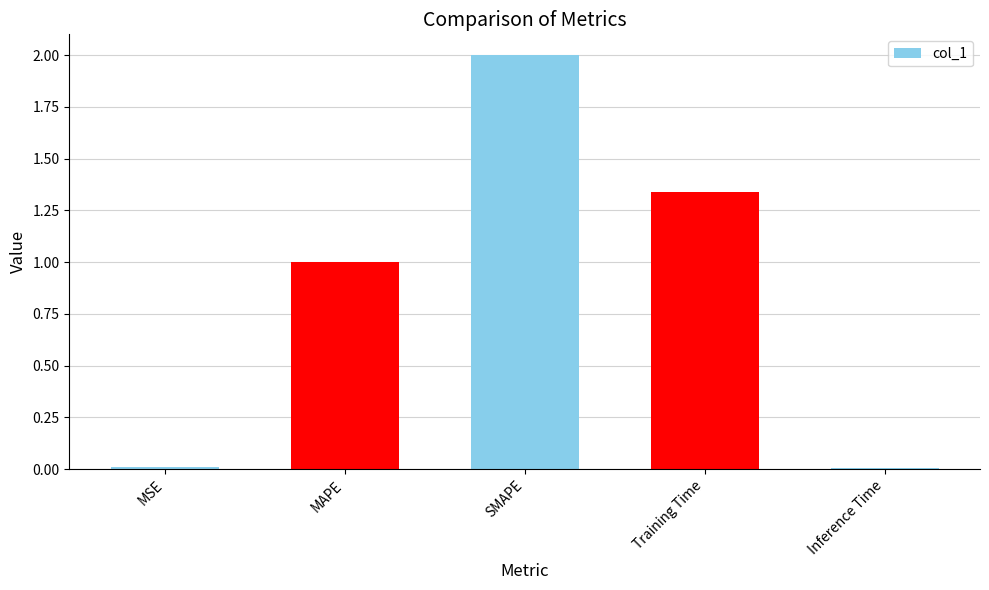

The chart shows a value of 1.0 at MAPE. True or false?

True